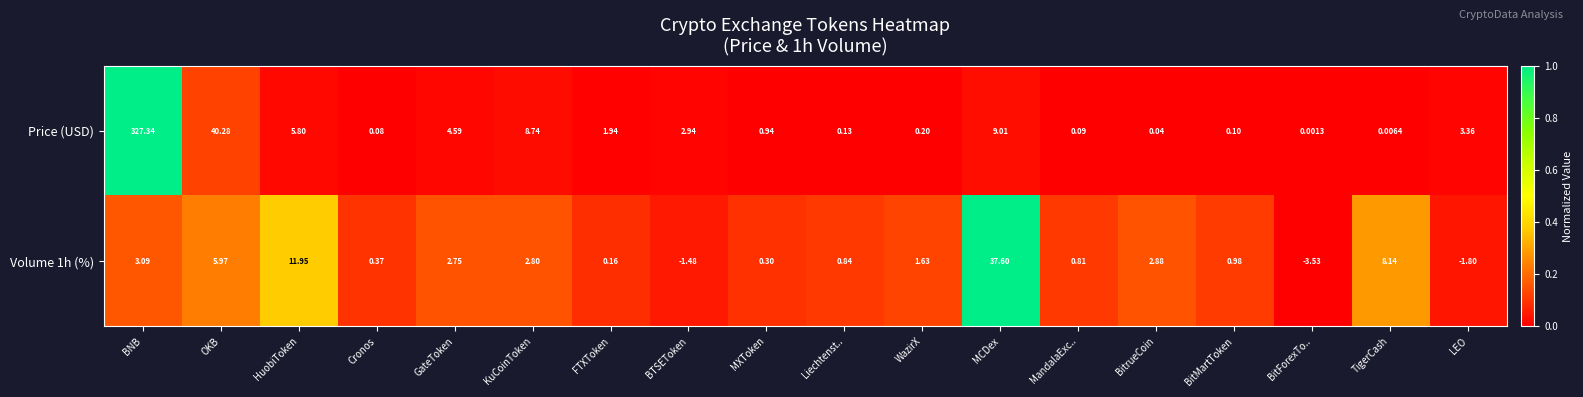

Rank the series by their average value, from lowest to highest.

Volume 1h (%), Price (USD)